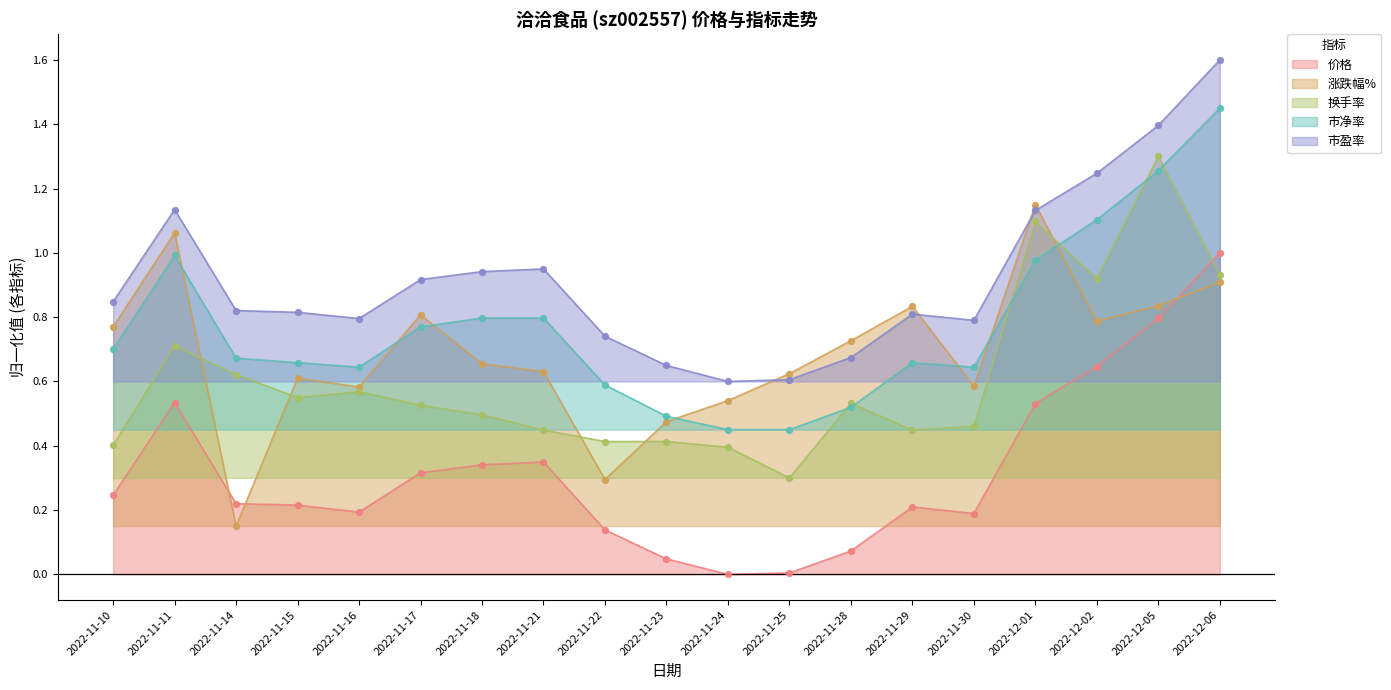

Which series contains the lowest Y value?

价格